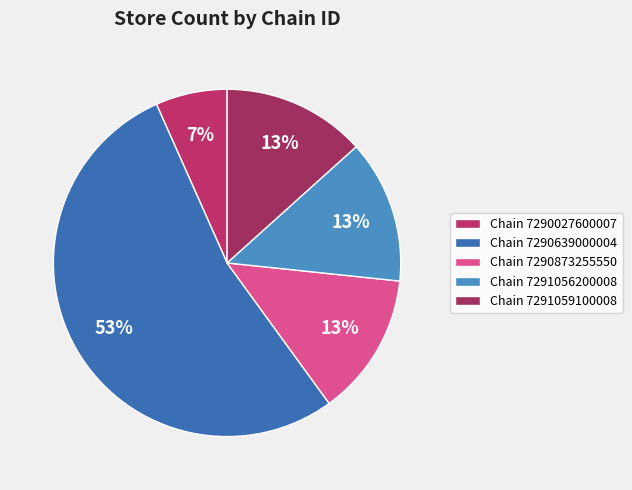

Which slice is the smallest?

Chain 7290027600007